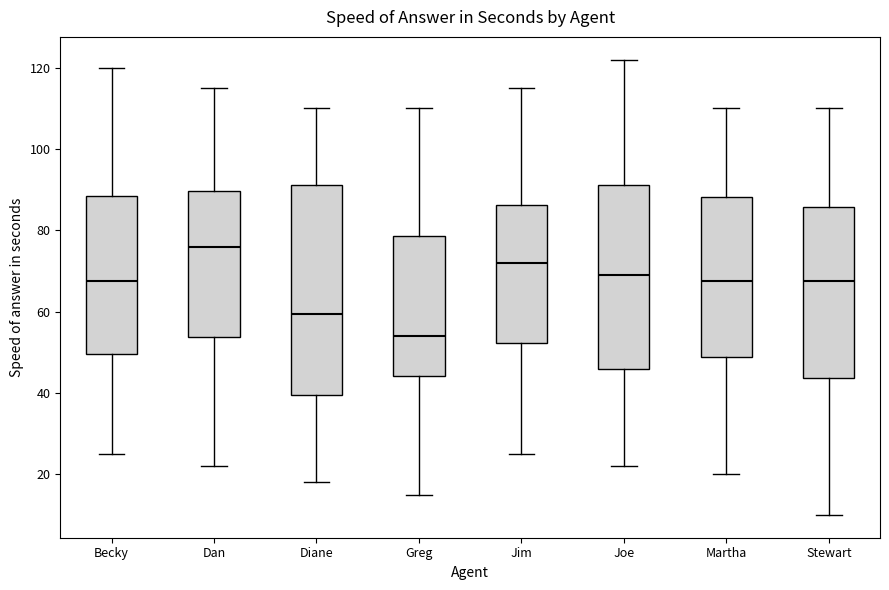

Where does the median line of the box for Jim sit on the y-axis? The values are not printed on the chart, so give them approximately, as read against the axis.

72